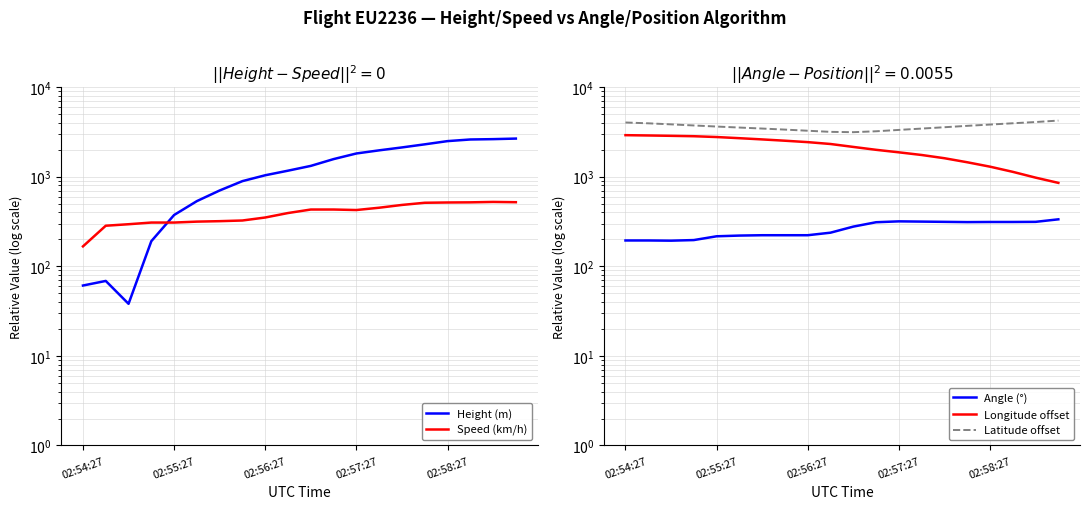

What is the sum of the Speed (km/h) values at 11 and 10?

859.3